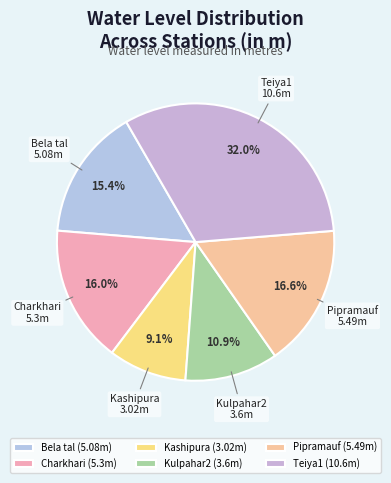

Does Pipramauf represent more than half of the total?

No